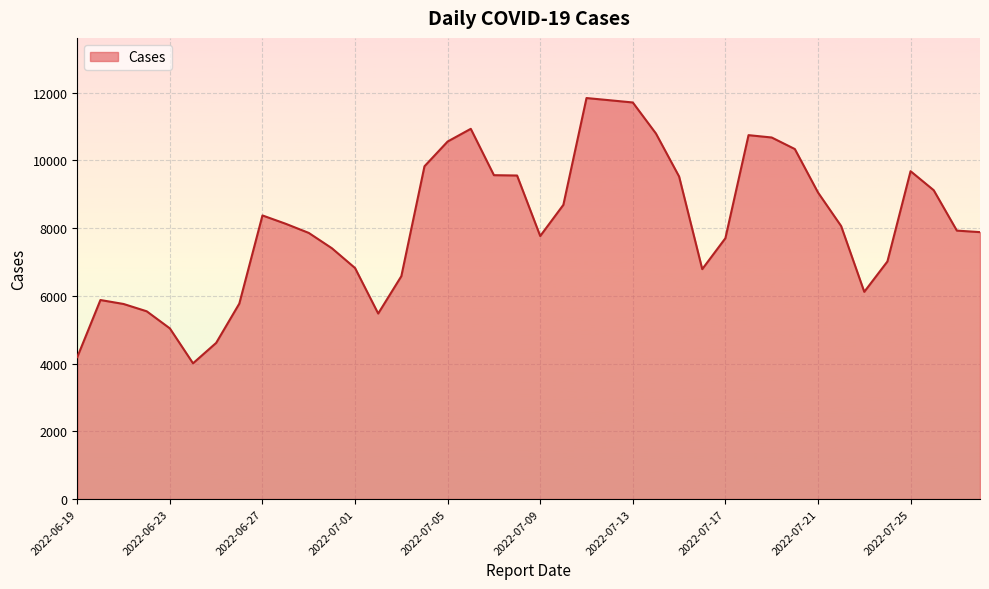

What is the difference between the maximum and minimum values?

7834